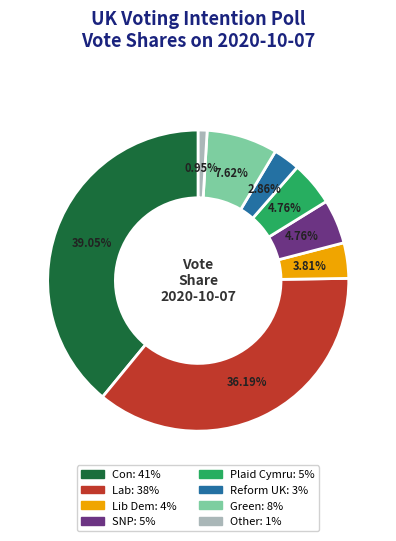

Is there any slice that represents more than half of the pie?

No